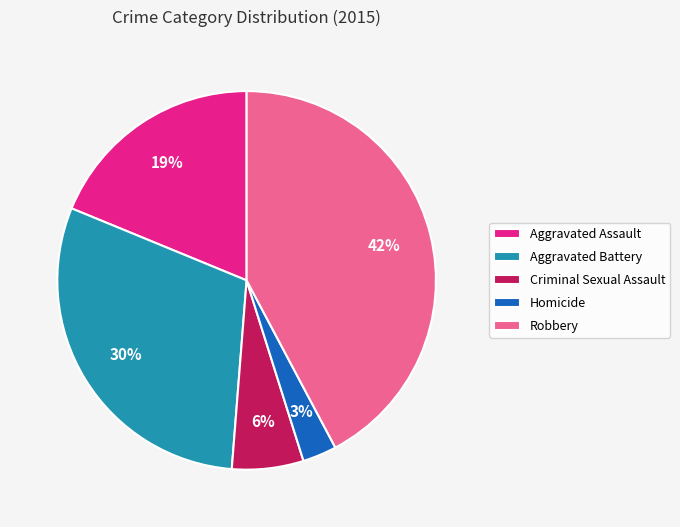

Is it true that Aggravated Assault is 32% of the pie?

False